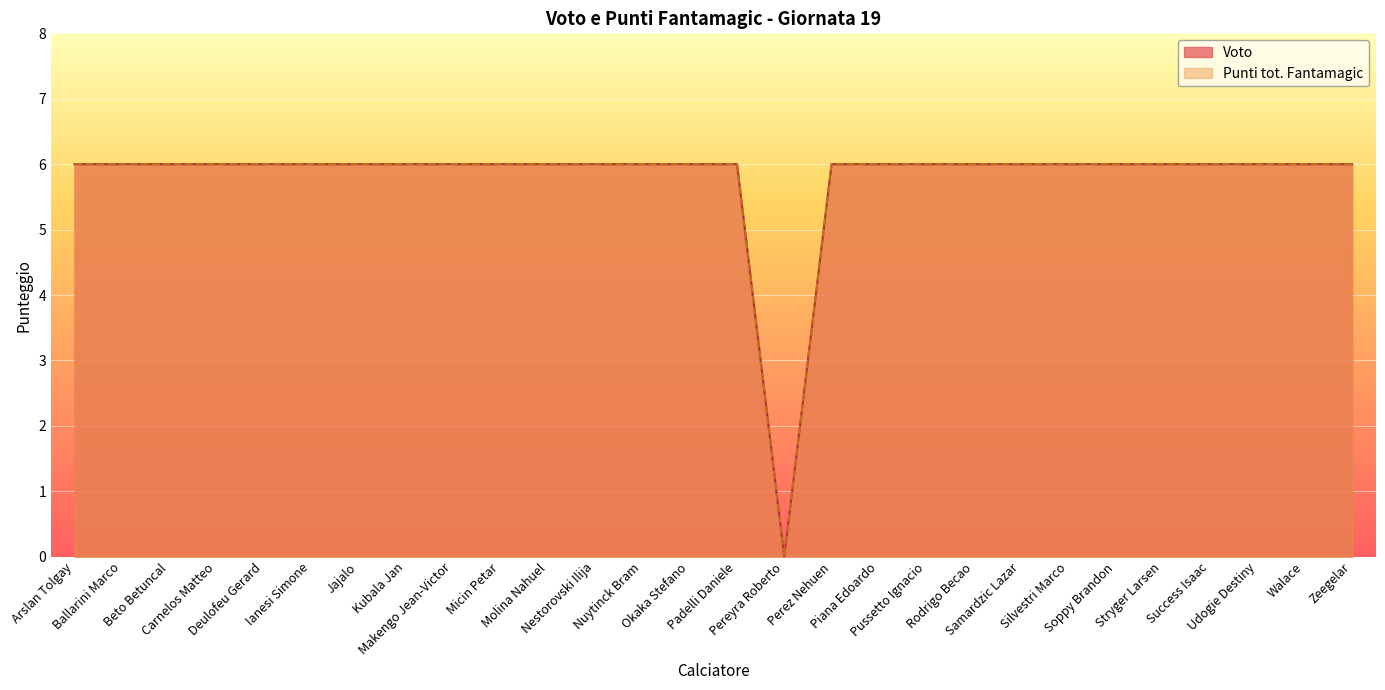

Which series has the largest total across all categories?

Voto